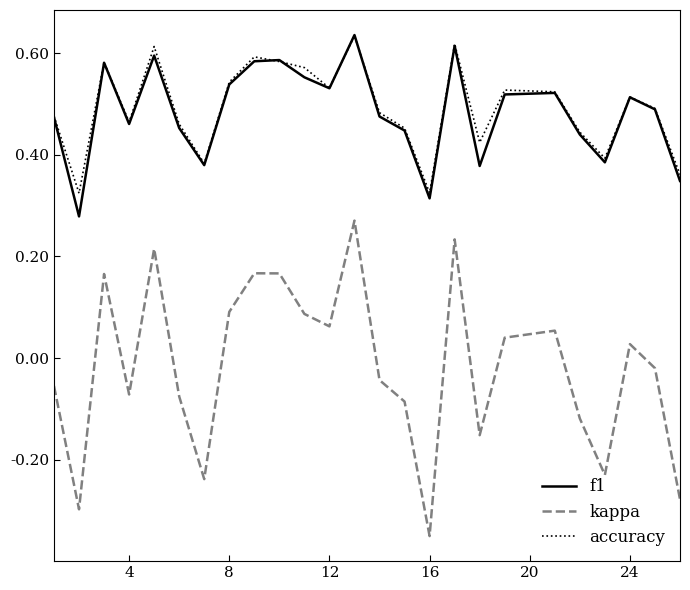

Which series has the widest spread of values?

kappa